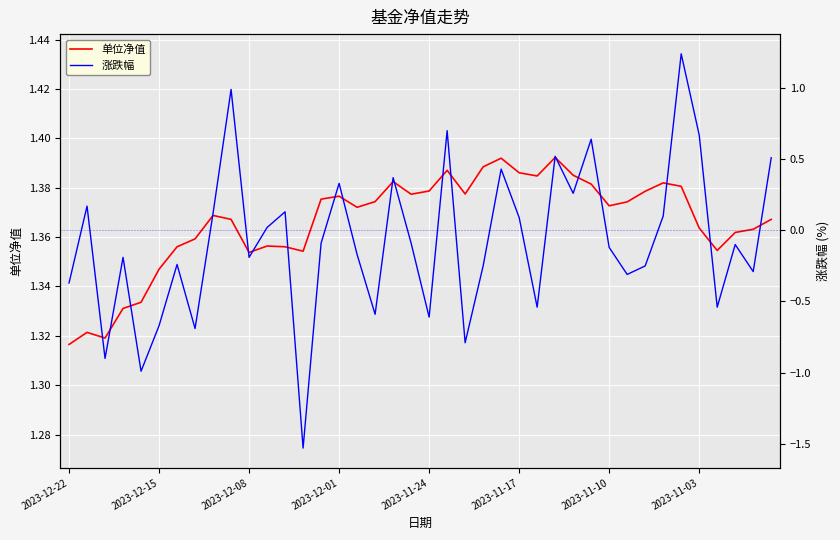

List the labels in order of 涨跌幅 value, largest first.

34, 9, 21, 35, 29, 27, 39, 24, 18, 15, 28, 2023-12-15, 12, 8, 33, 25, 11, 14, 19, 37, 30, 16, 2023-12-01, 10, 2023-11-10, 23, 32, 38, 31, 2023-12-22, 26, 36, 17, 20, 2023-11-17, 2023-11-03, 22, 2023-12-08, 2023-11-24, 13